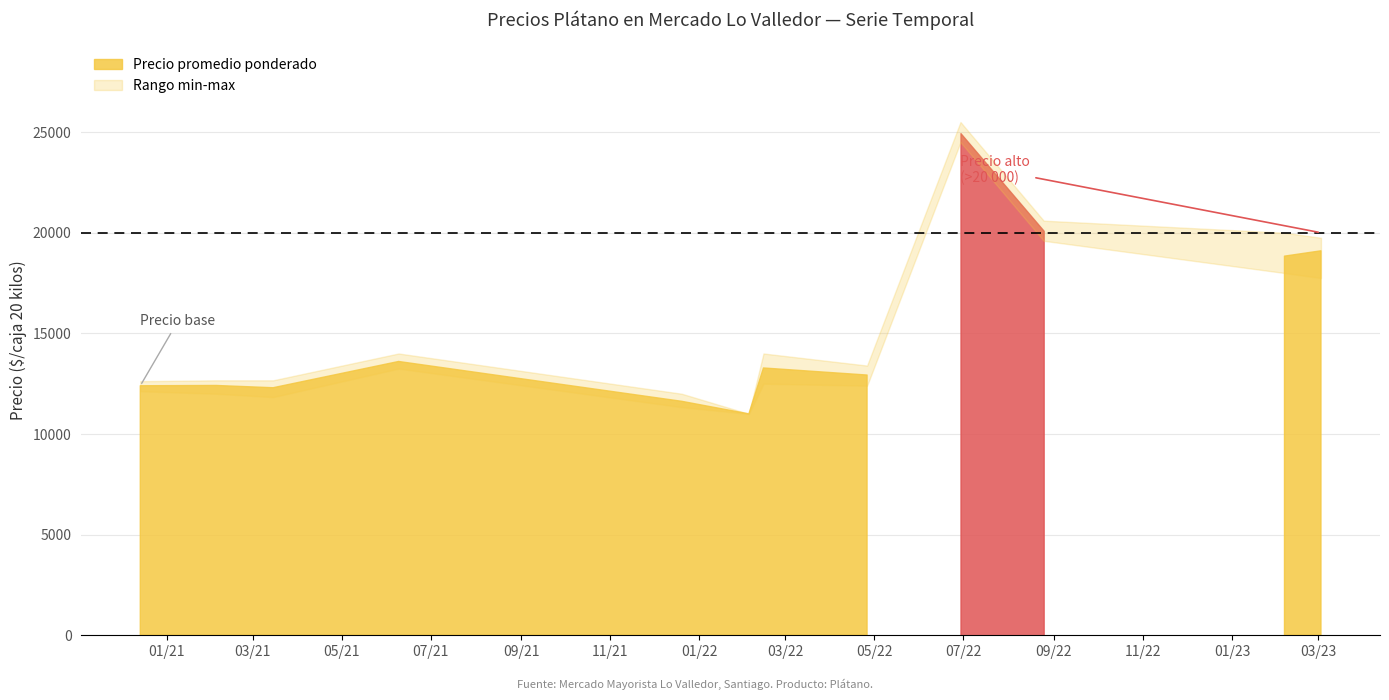

The Precio maximo series shows 6799 at 2021-12-20. True or false?

False